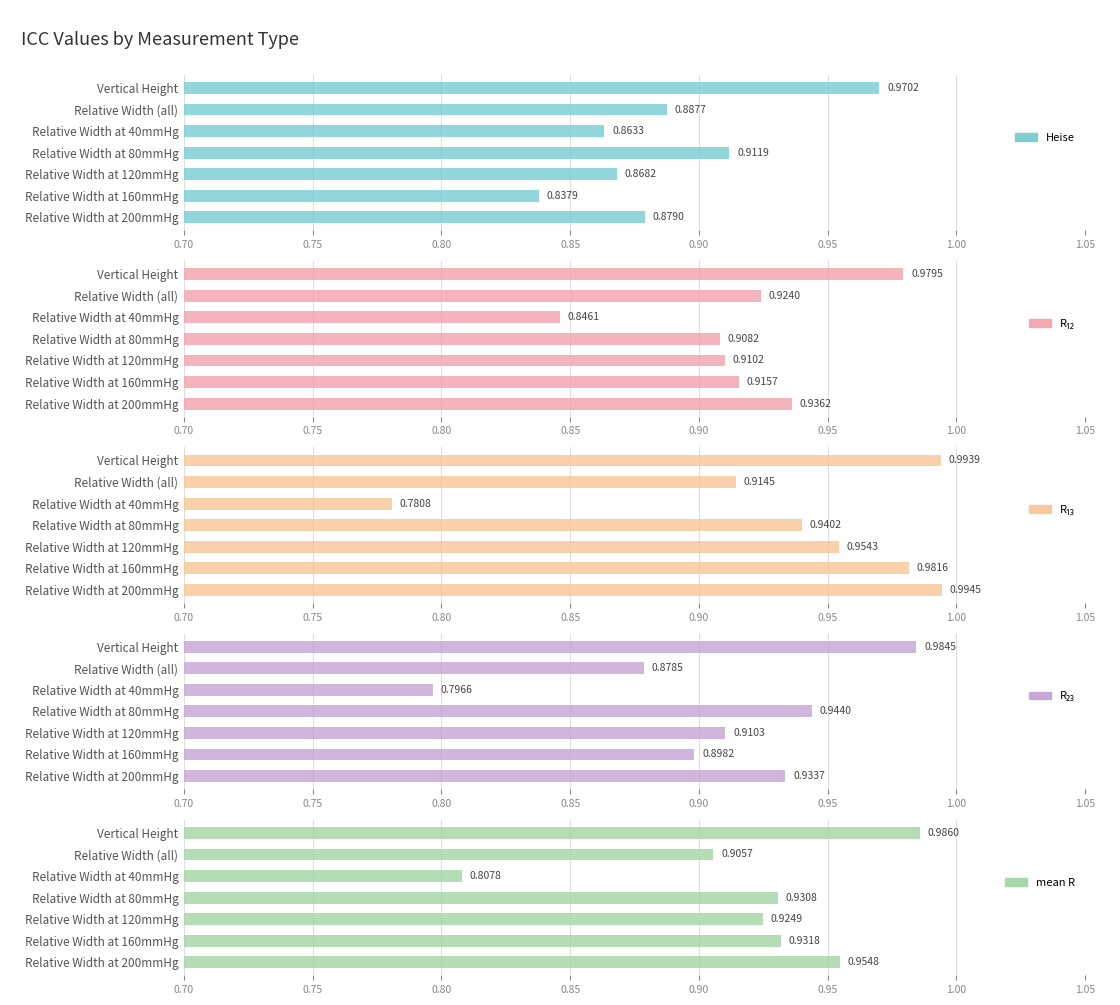

Which series has the largest range (max minus min)?

R₁₃